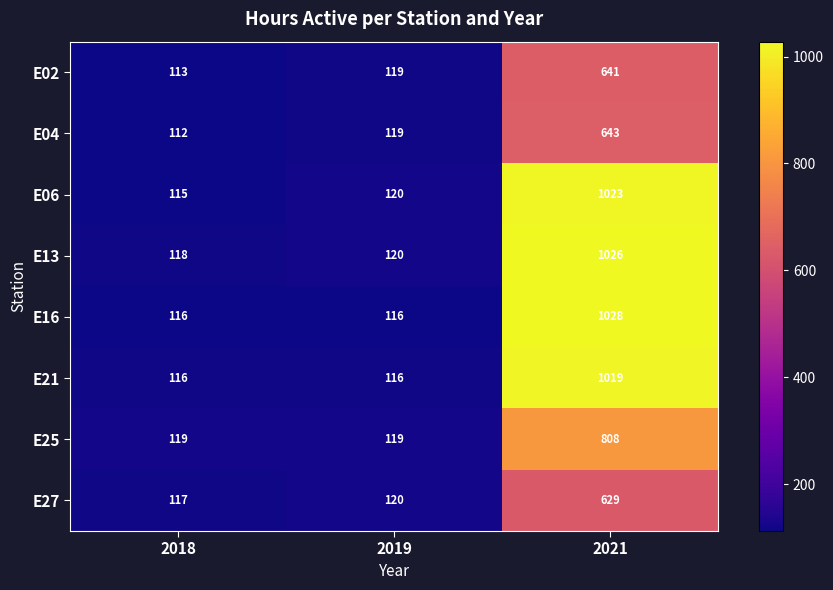

Reading right to left, what are all the values shown in this chart?

E02: 2021=641	2019=119	2018=113
E04: 2021=643	2019=119	2018=112
E06: 2021=1023	2019=120	2018=115
E13: 2021=1026	2019=120	2018=118
E16: 2021=1028	2019=116	2018=116
E21: 2021=1019	2019=116	2018=116
E25: 2021=808	2019=119	2018=119
E27: 2021=629	2019=120	2018=117